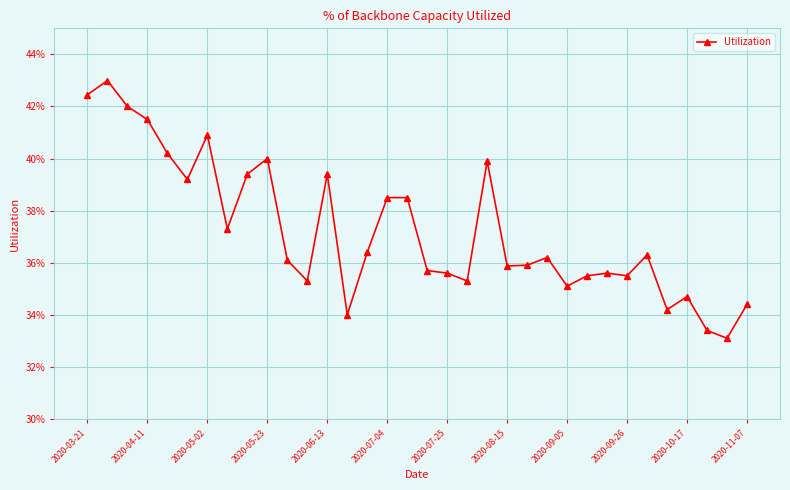

Is this an area chart (filled region under the line)?

No